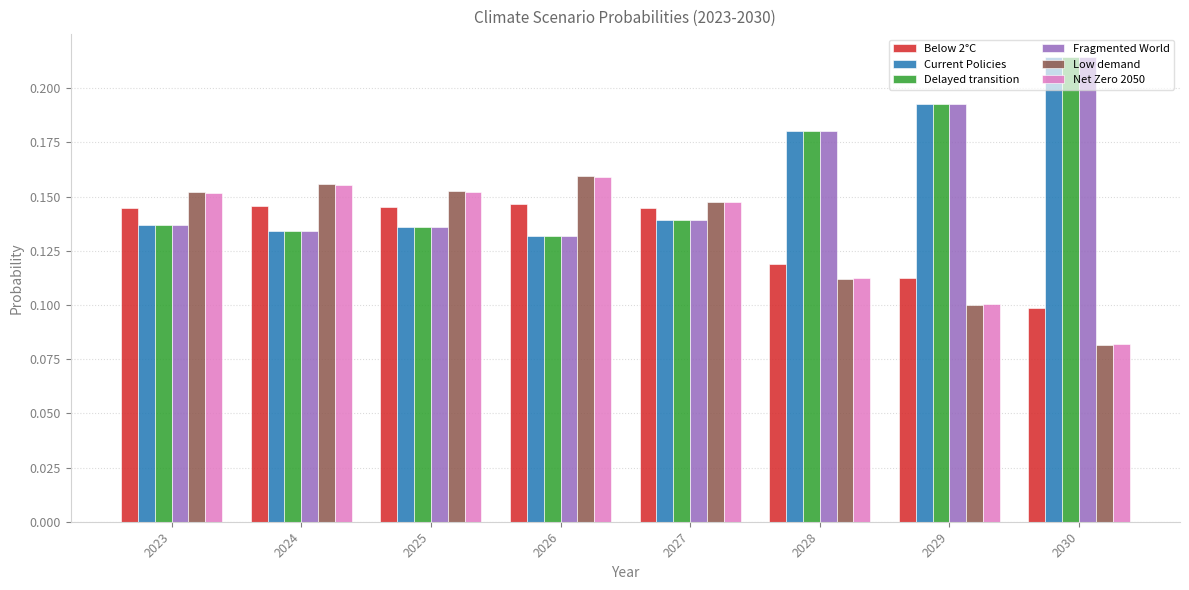

Which category has the highest value across all series?

2030